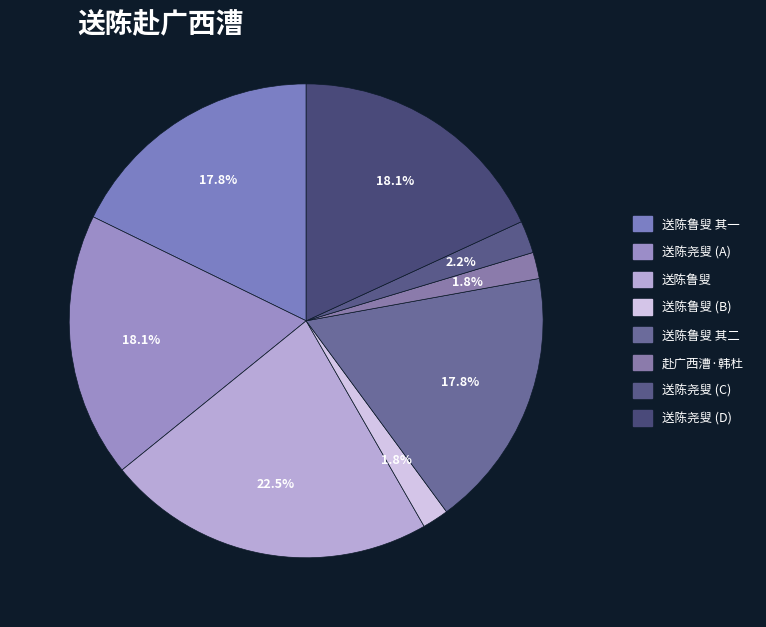

How many segments does this pie chart have?

8